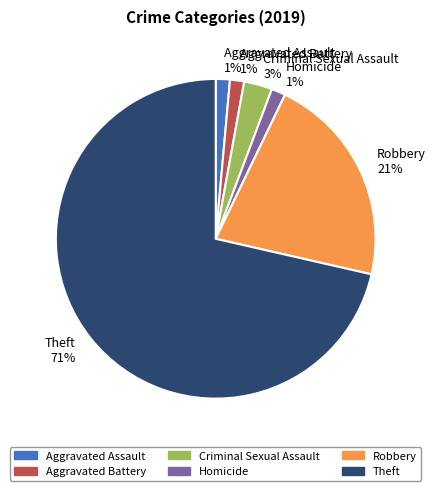

What is the majority slice?

Theft